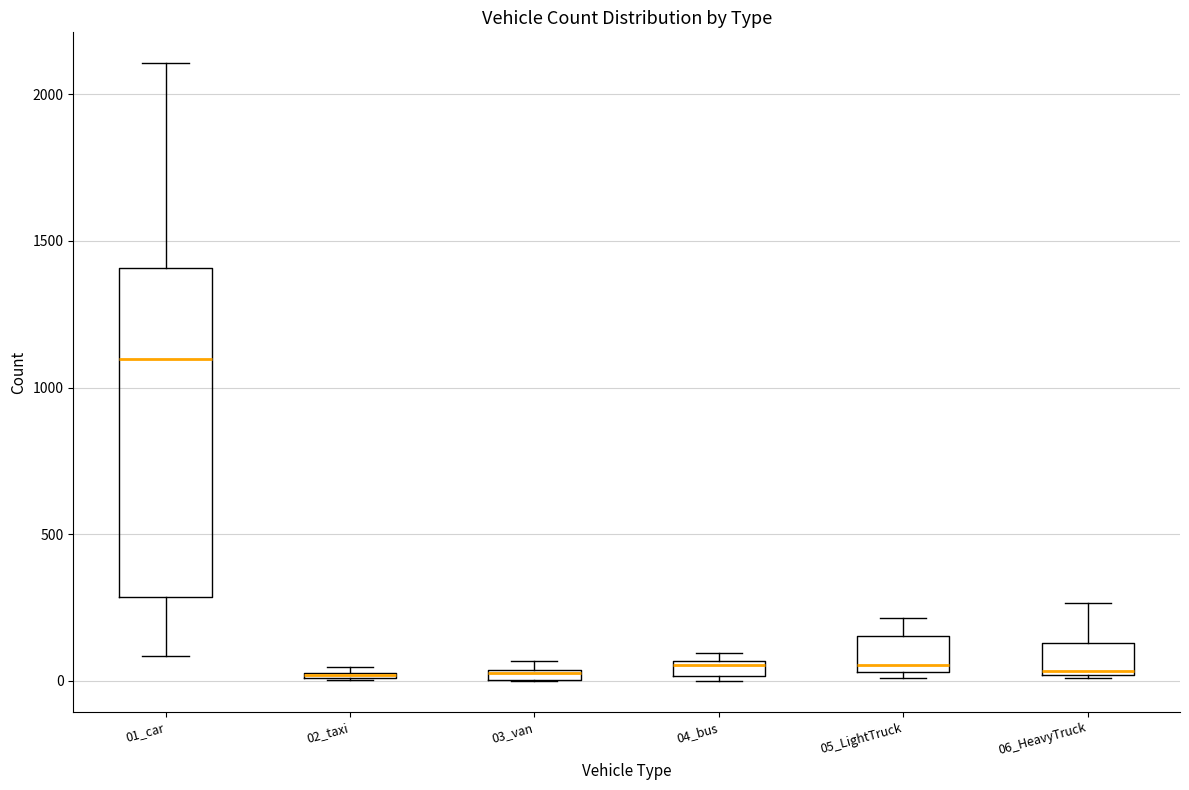

Comparing the boxes themselves (not the whiskers), which one is the tallest?

01_car